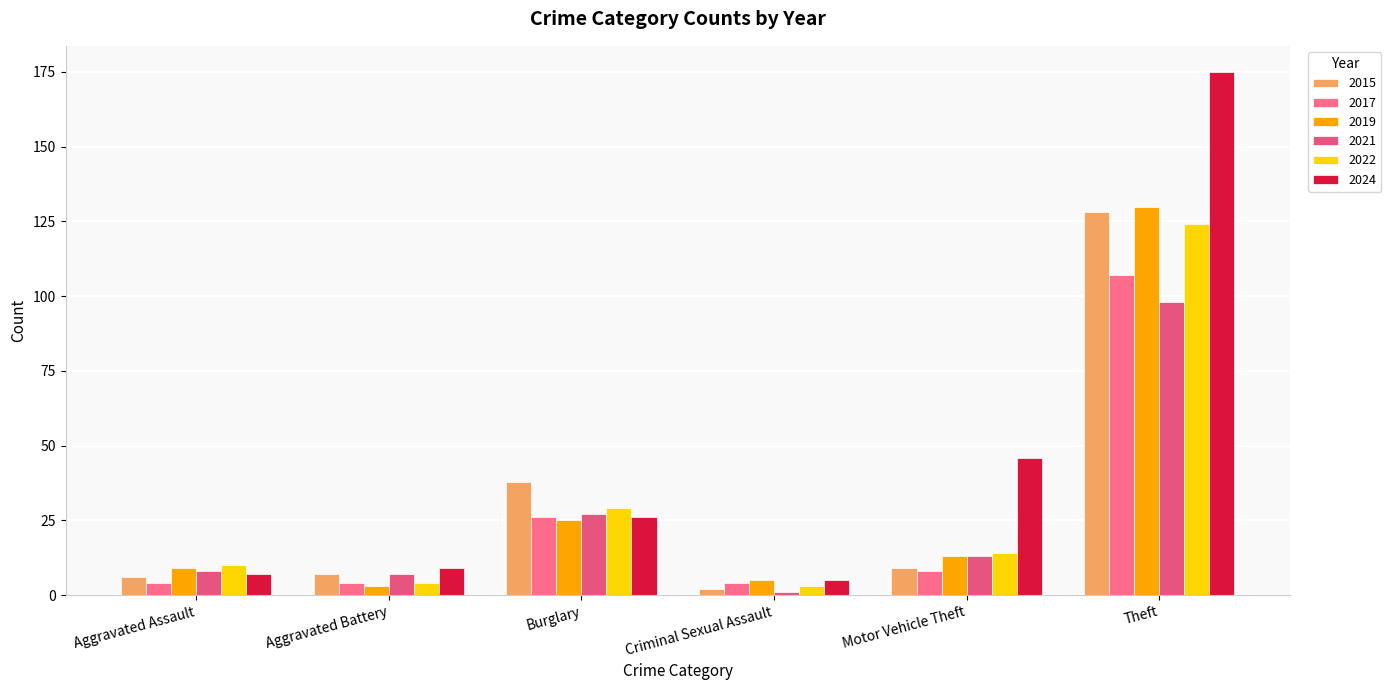

What position from the left is Aggravated Battery?

2